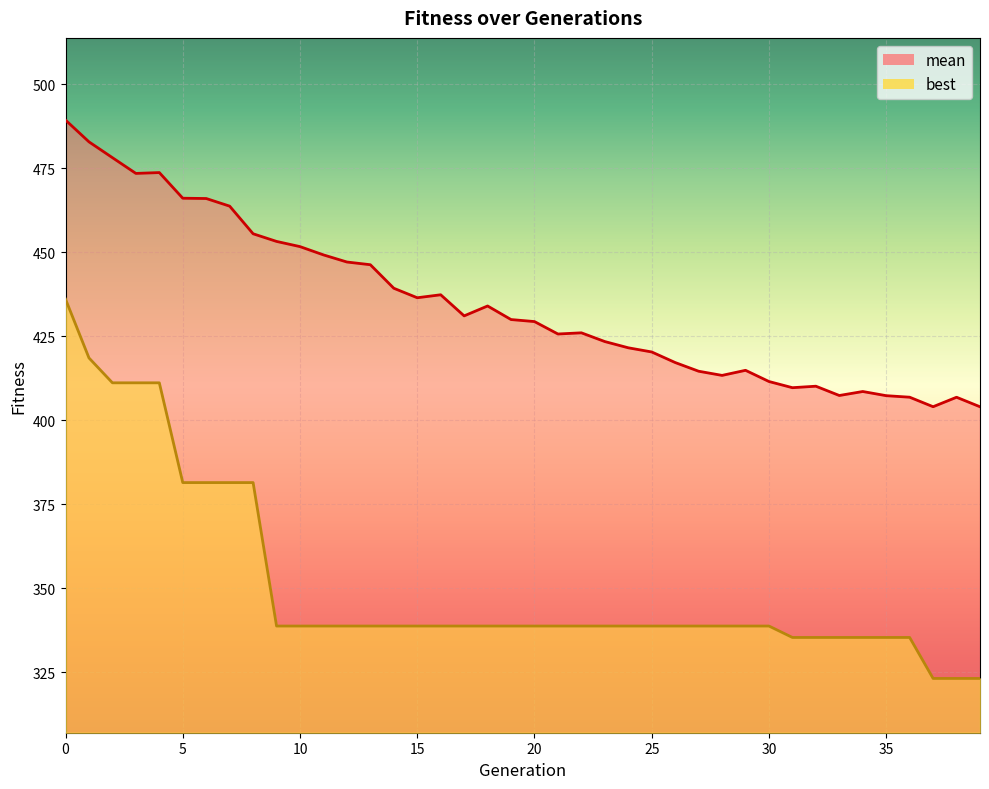

What is the minimum value shown in the chart?

323.1